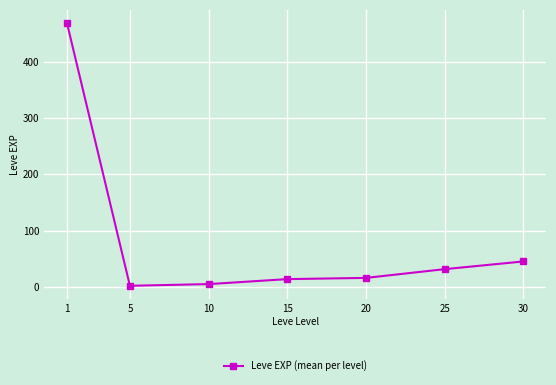

The chart shows a value of 45.5 at 30. True or false?

True